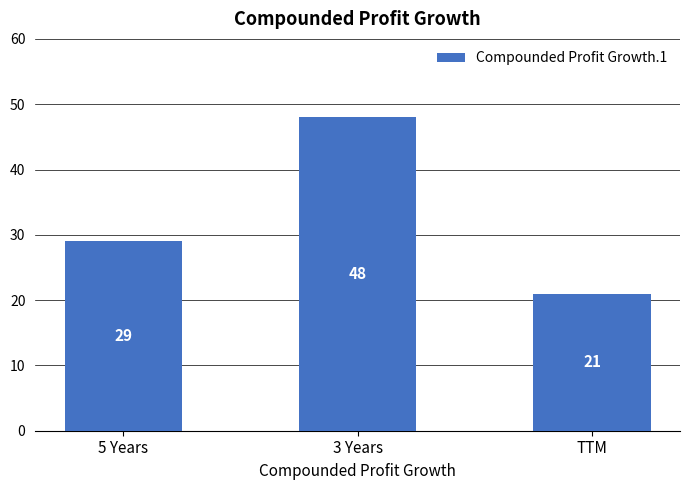

How many distinct data groups are displayed?

1